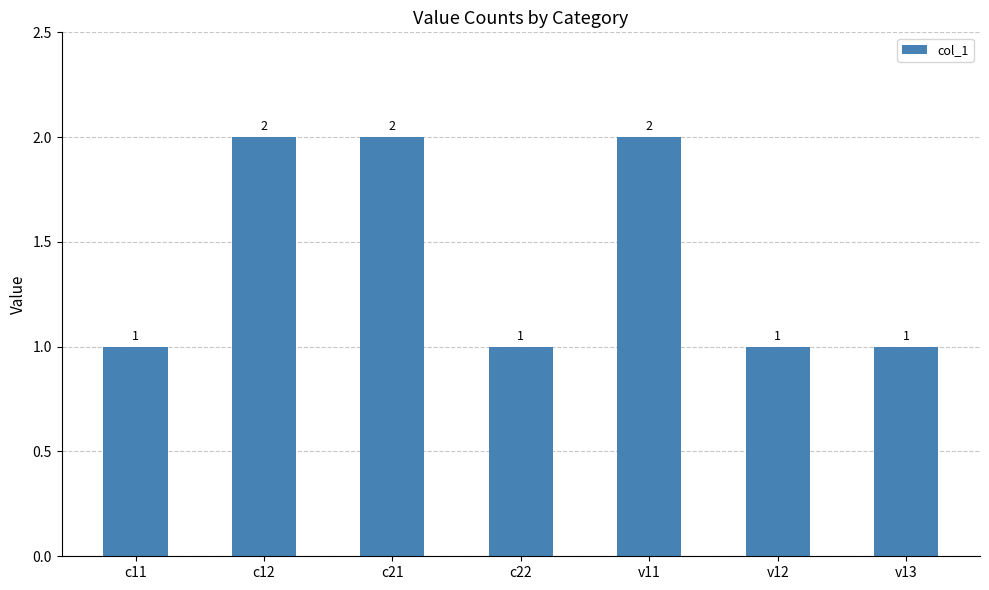

How many data points are above 1?

3